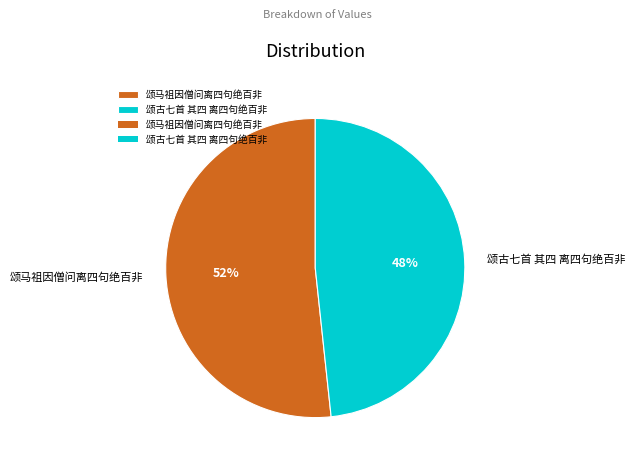

Is there a majority slice in this chart?

Yes